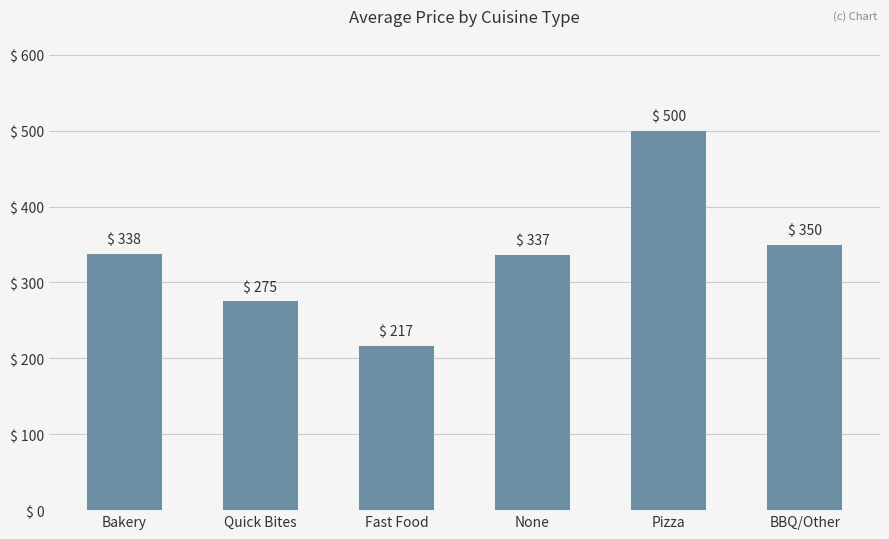

Where does the data first go above 337?

Bakery